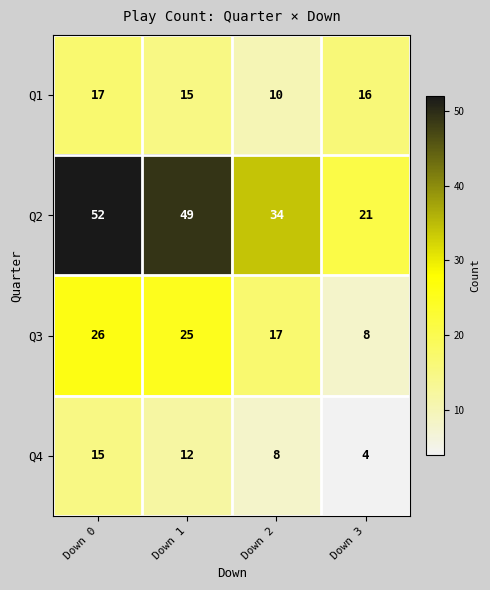

What is the spread (max minus min) of values at Down 1?

37